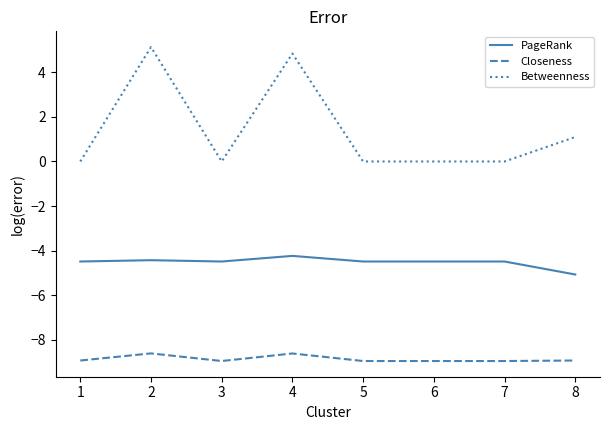

What is the approximate value of PageRank at 7?

-4.5